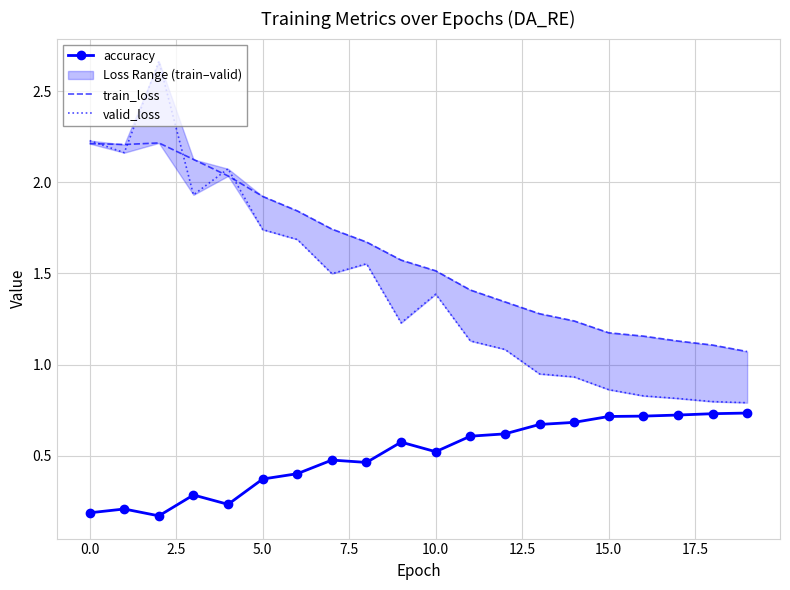

The accuracy series shows 0.6 at 12. True or false?

True